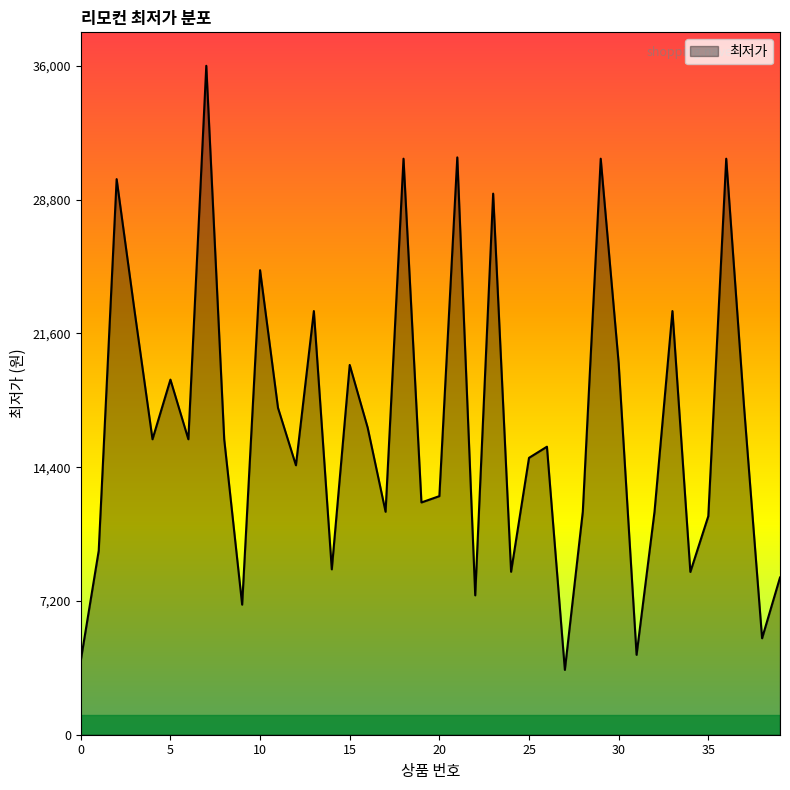

How many lines are shown in the chart?

1